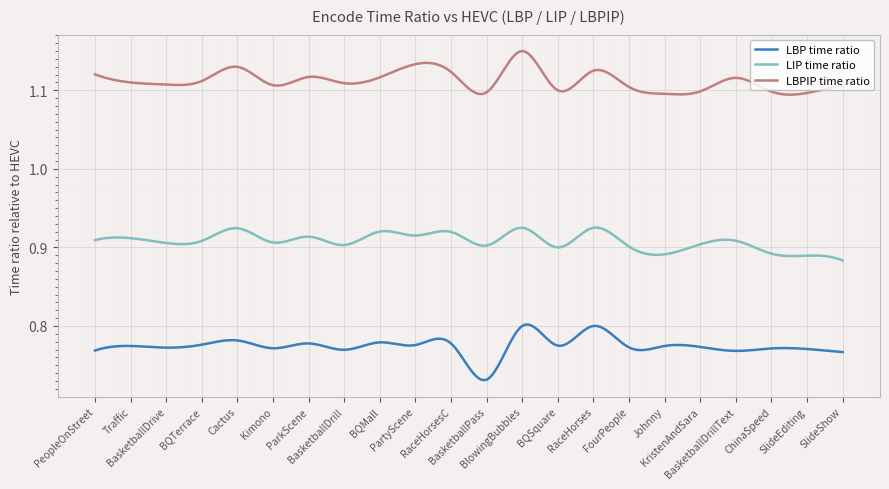

Which series has the largest total across all categories?

LBPIP time ratio